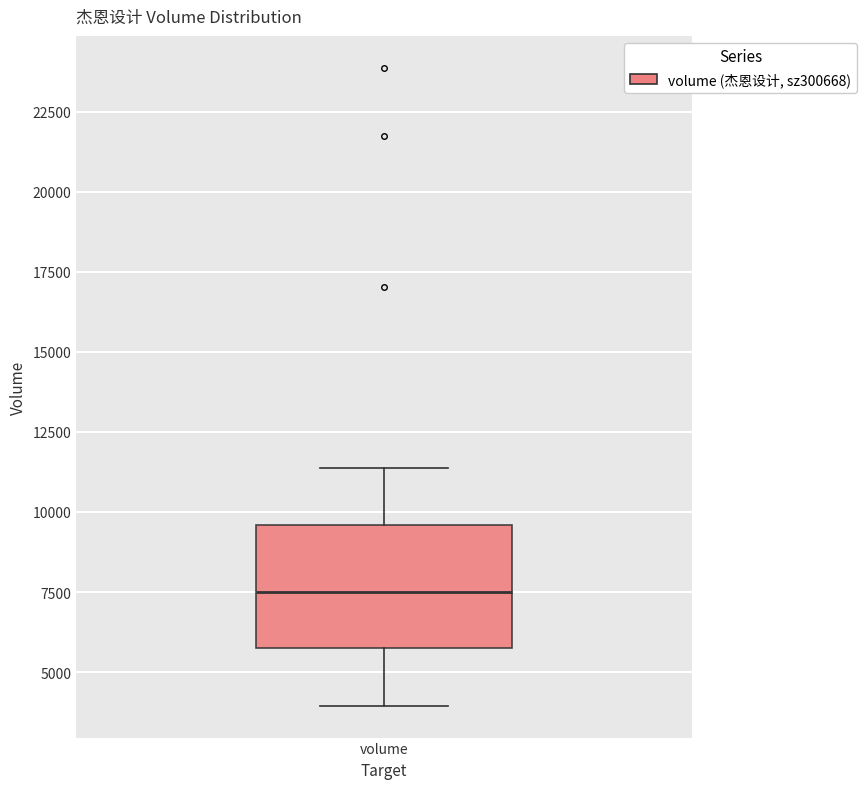

Where is the upper edge of the box for volume on the y-axis? The values are not printed on the chart, so give them approximately, as read against the axis.

9500